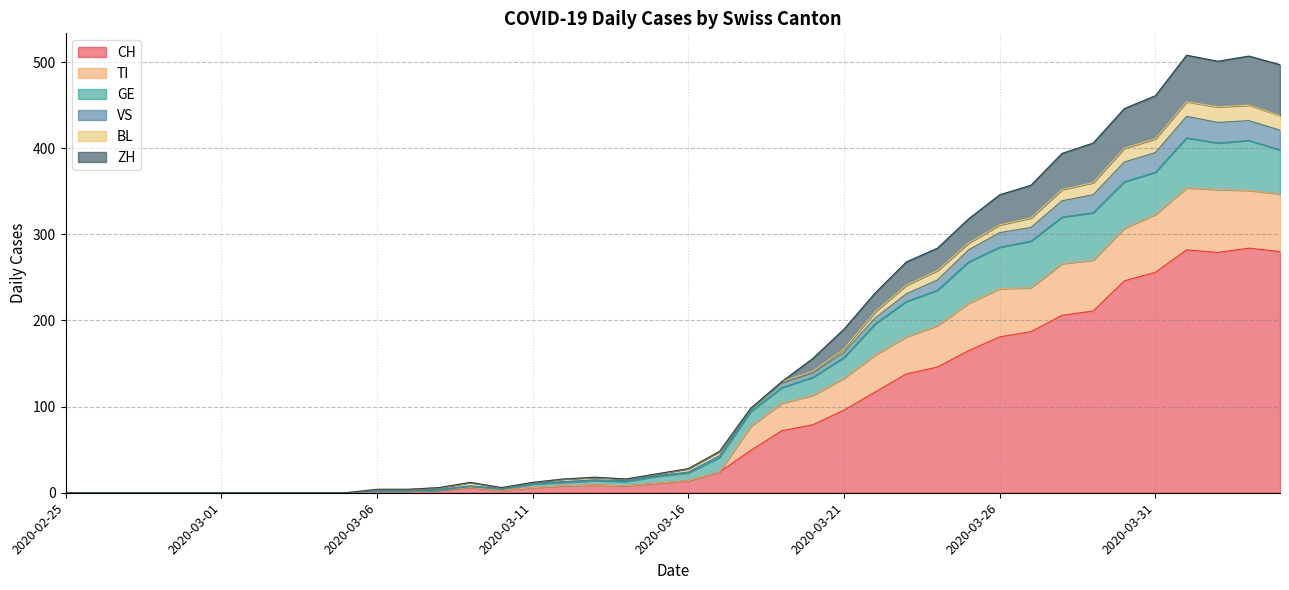

What is the maximum value for CH?

284